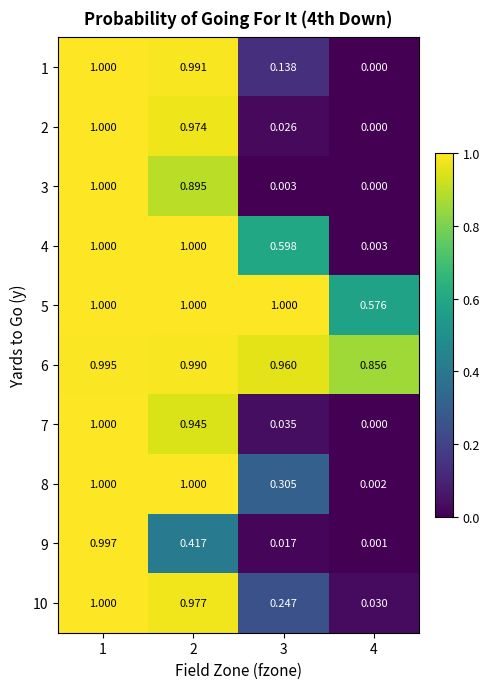

Reading left to right, extract all data points from this chart.

1: 1=1.0	2=1.0	3=0.1	4=0.0
2: 1=1.0	2=1.0	3=0.0	4=0.0
3: 1=1.0	2=0.9	3=0.0	4=0.0
4: 1=1.0	2=1.0	3=0.6	4=0.0
5: 1=1.0	2=1.0	3=1.0	4=0.6
6: 1=1.0	2=1.0	3=1.0	4=0.9
7: 1=1.0	2=0.9	3=0.0	4=0.0
8: 1=1.0	2=1.0	3=0.3	4=0.0
9: 1=1.0	2=0.4	3=0.0	4=0.0
10: 1=1.0	2=1.0	3=0.2	4=0.0